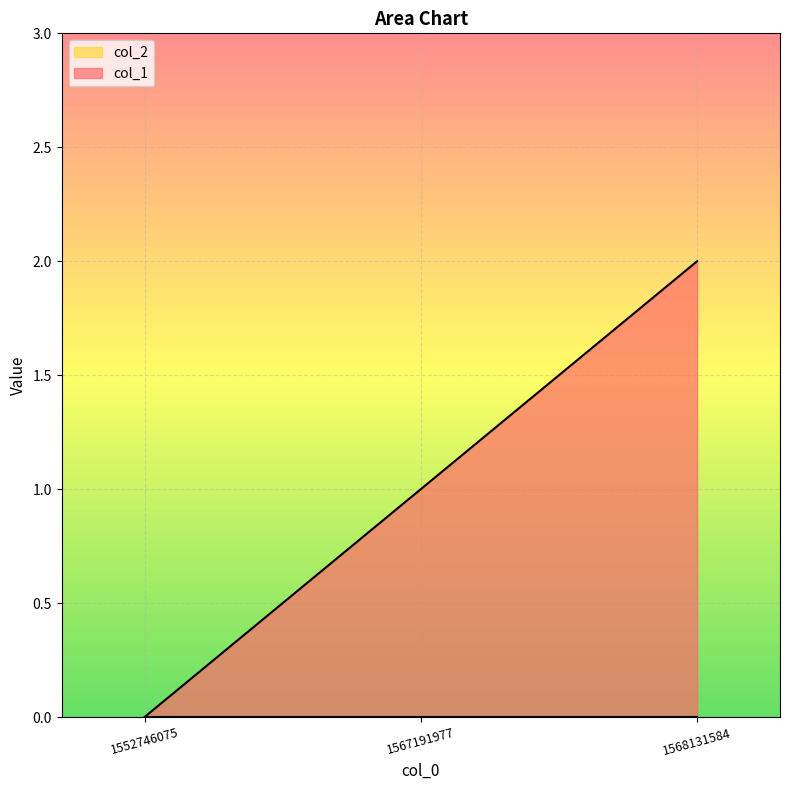

Which label corresponds to the largest value in the chart?

1568131584